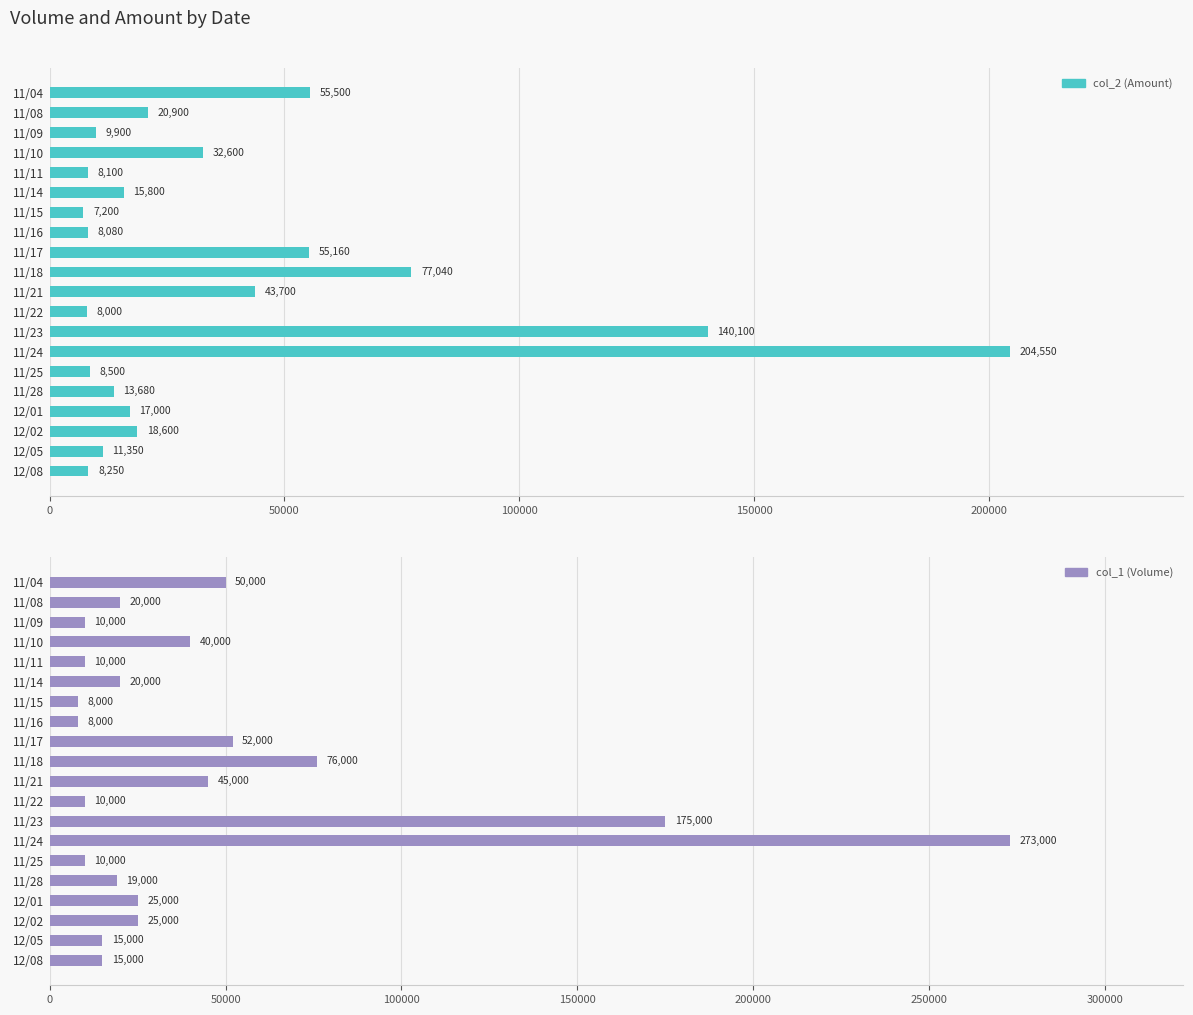

What are all the series names shown in the legend?

col_2 (Amount), col_1 (Volume)